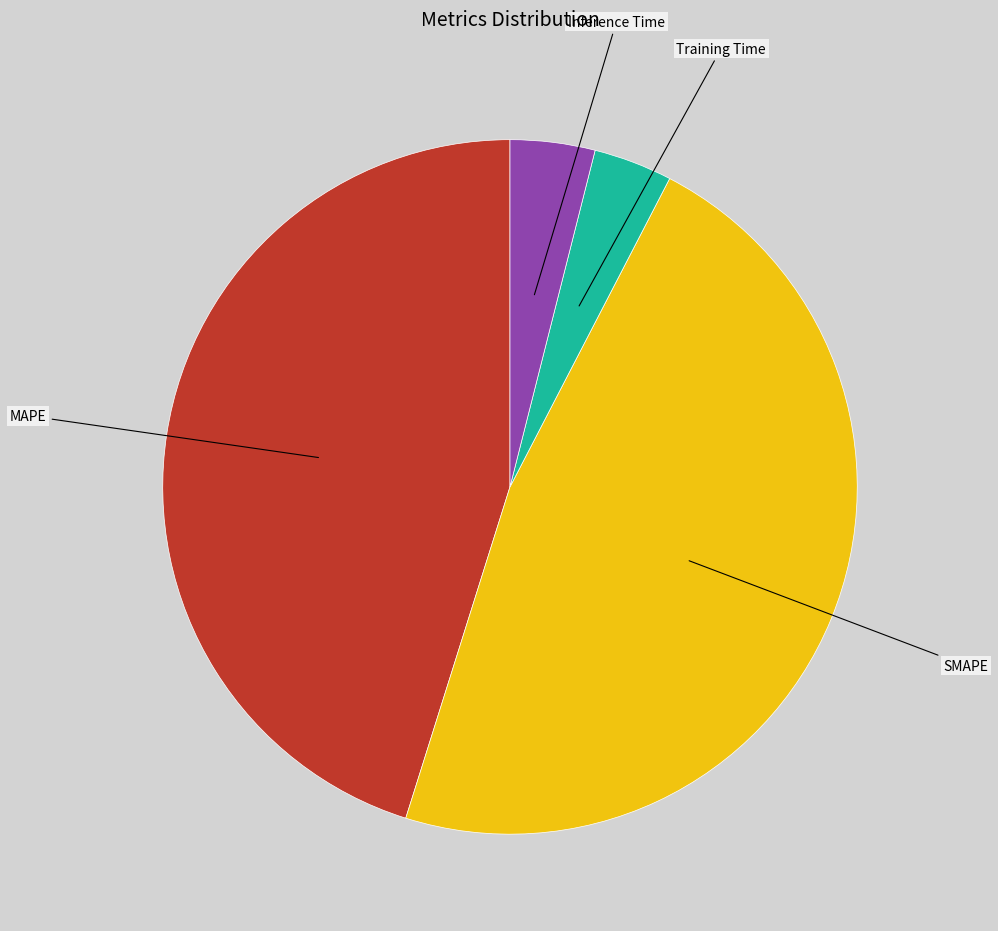

Does any single category account for the majority?

No